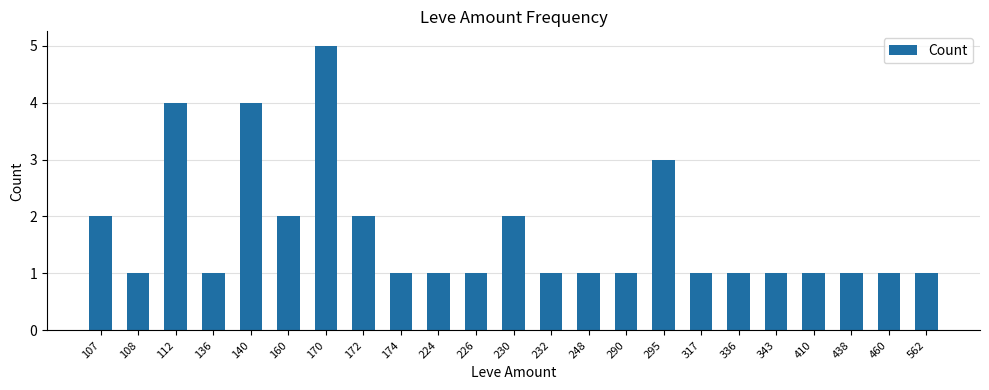

What is the ratio of the value at 107 to the value at 170?

0.4